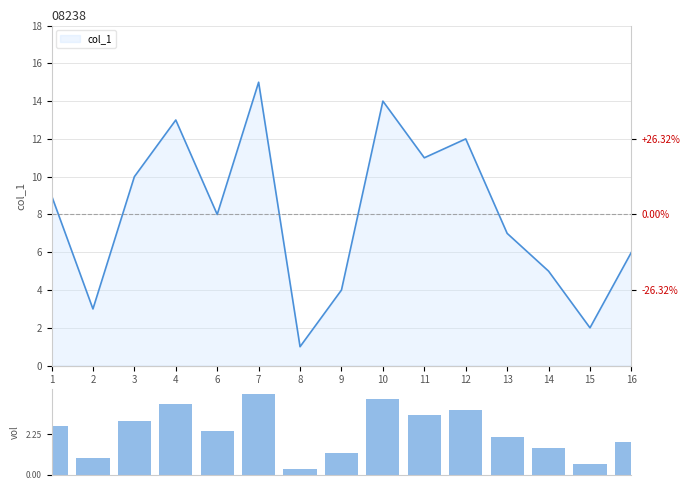

What is the difference between the values at 1 and 13?

0.6